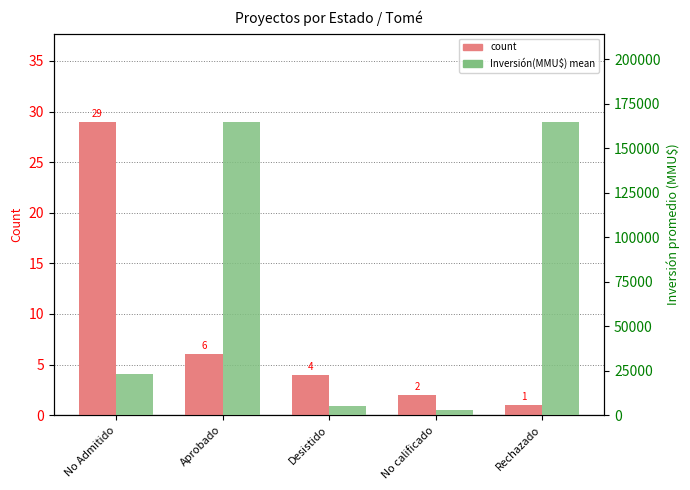

At how many categories does at least one series exceed 11315?

3